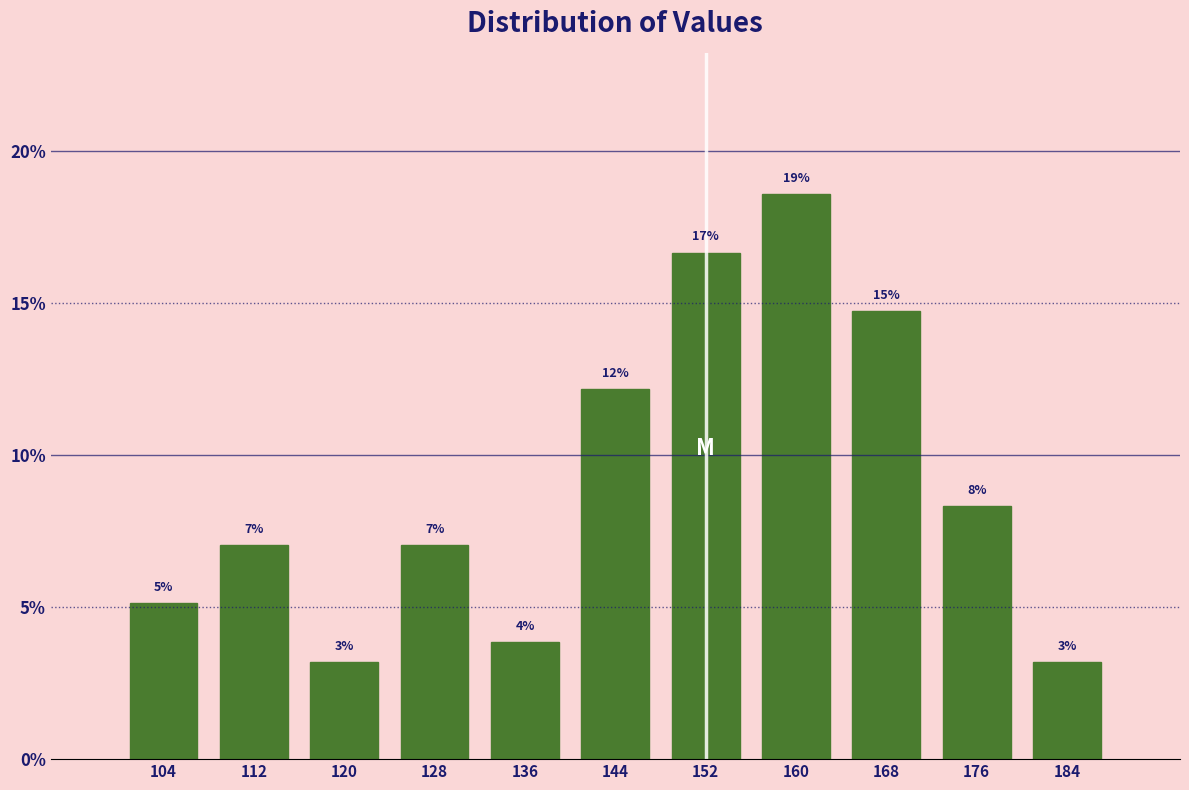

How many bars are there in total?

11